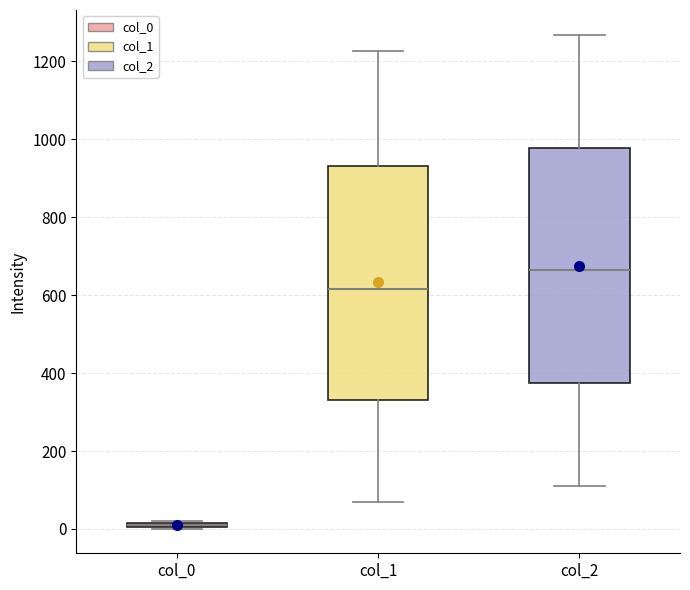

Where is the lower edge of the box for col_0 on the y-axis? The values are not printed on the chart, so give them approximately, as read against the axis.

0